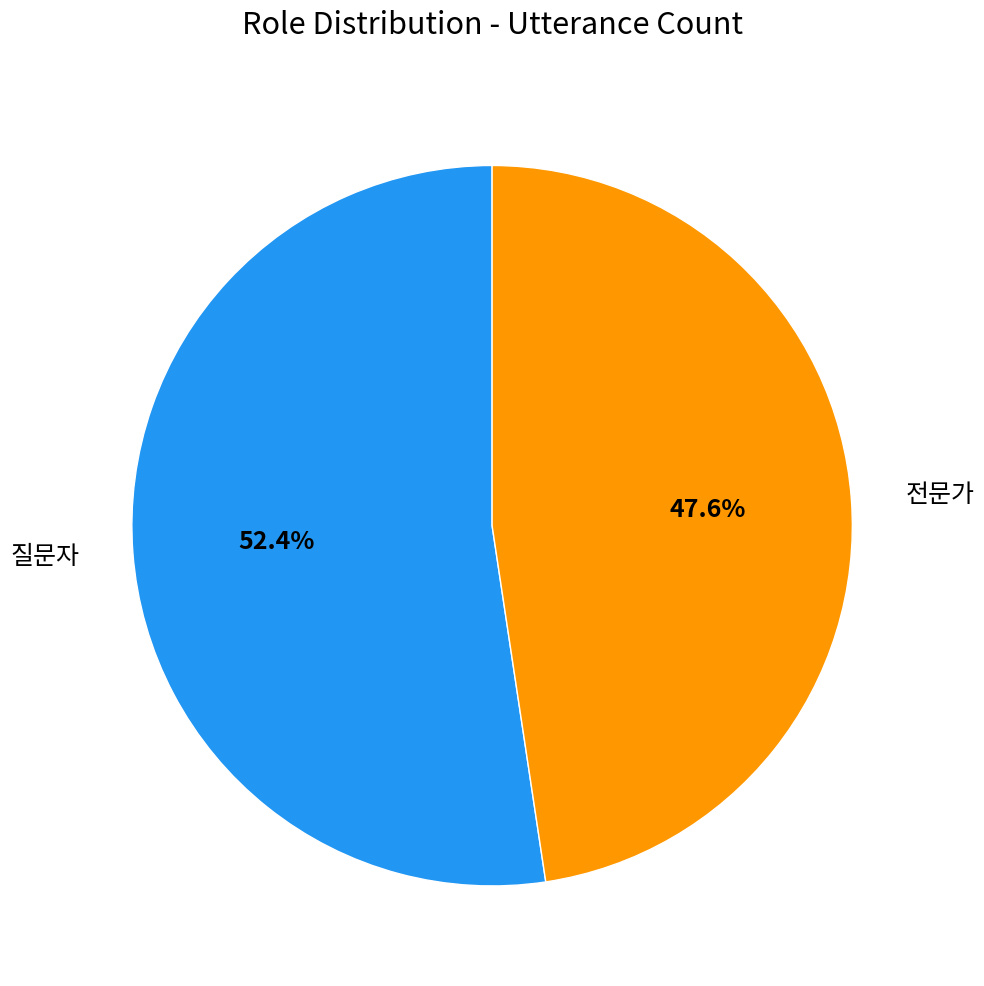

To the nearest percent, what is the difference between the 질문자 and 전문가 slice percentages?

5%